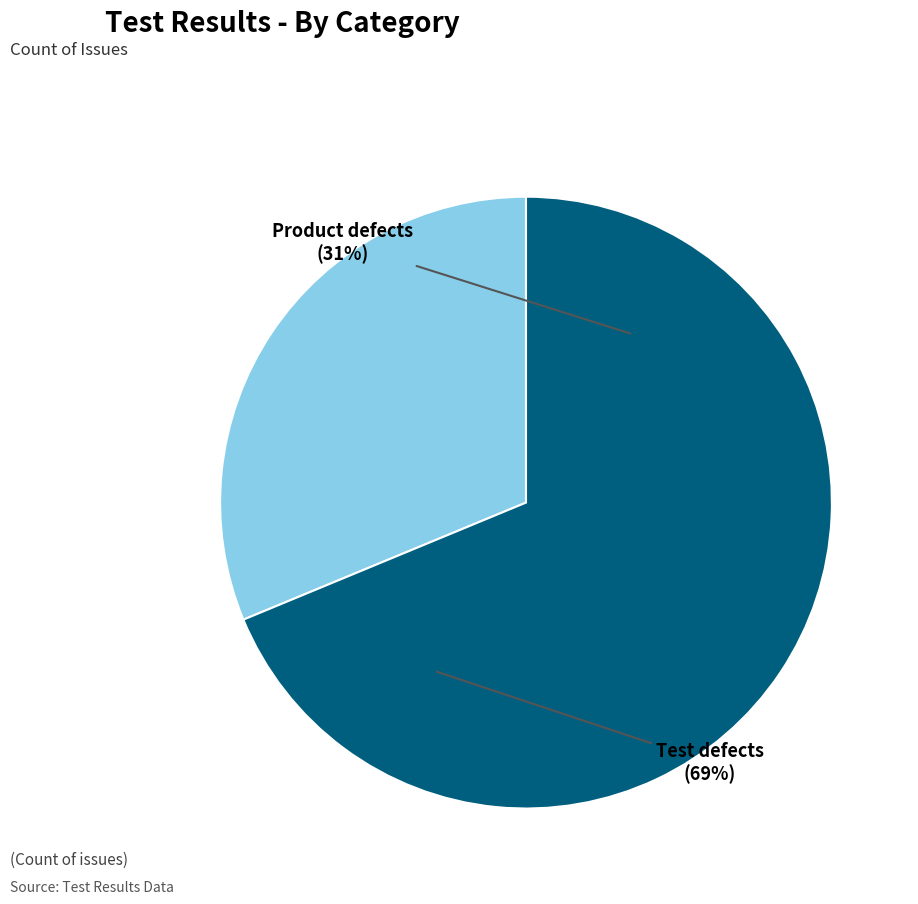

Does any single category account for the majority?

Yes